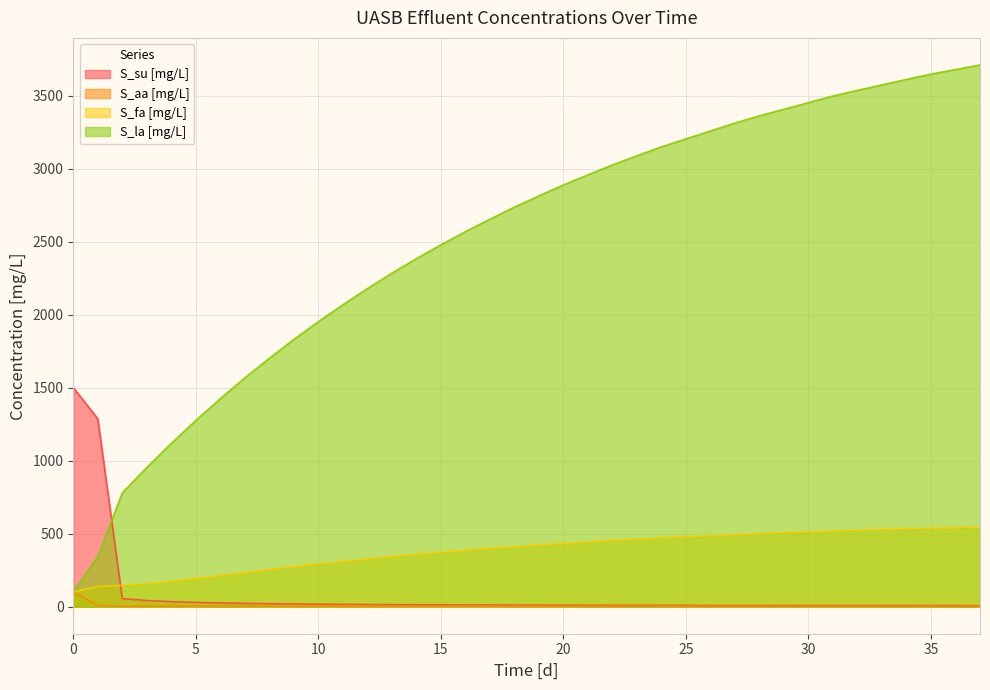

What is the value of the S_la [mg/L] point at the 36th from the left?

3647.4